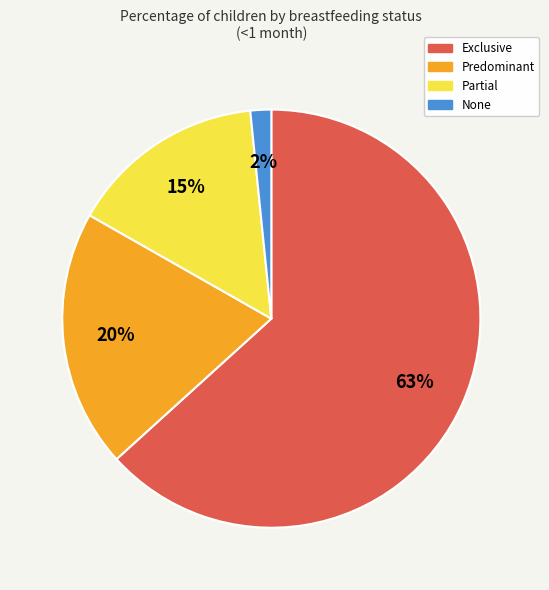

Do Predominant and Exclusive together represent more than half of the pie?

Yes